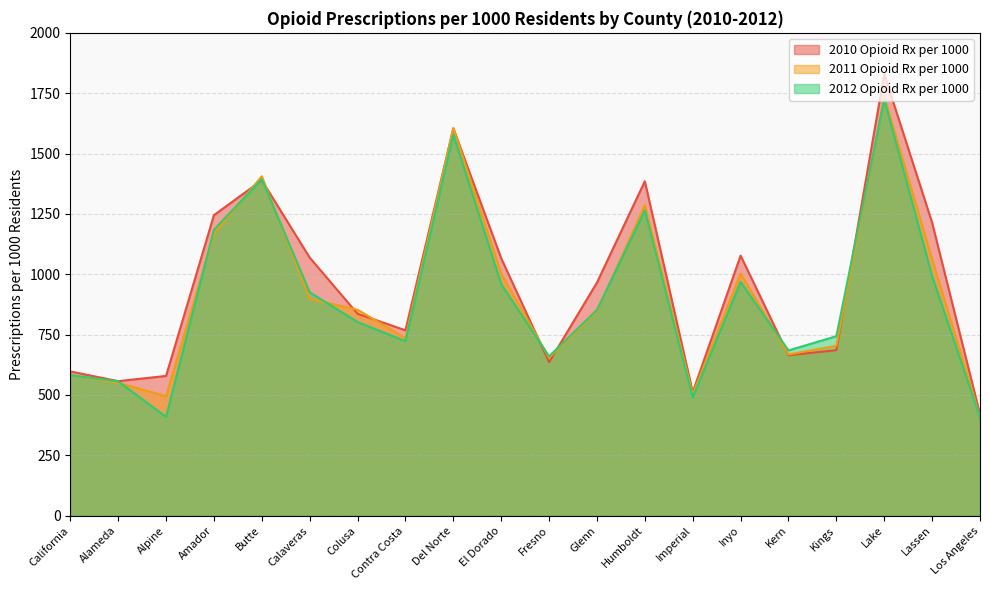

True or false: 2010 Opioid Rx per 1000 has a value of 958.4 at Alameda.

False